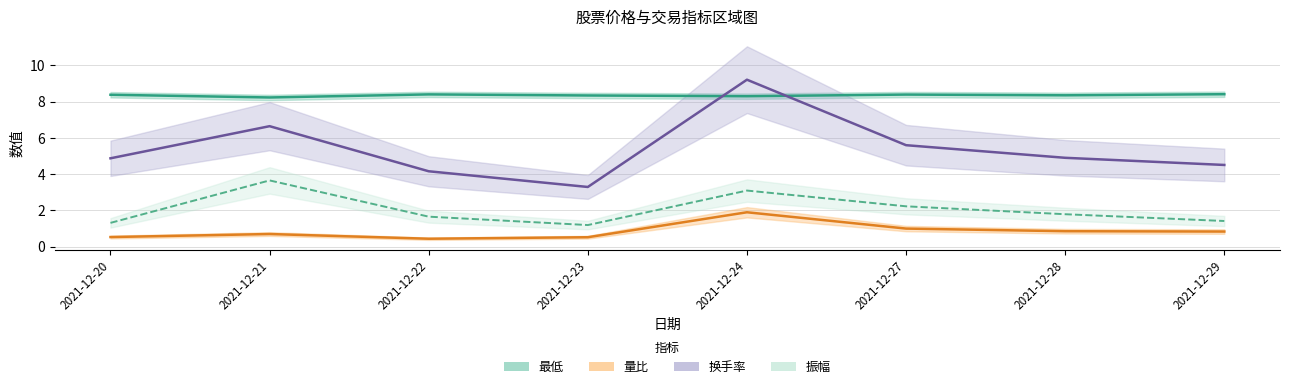

What is the difference between the highest and lowest values at 2021-12-21?

7.5